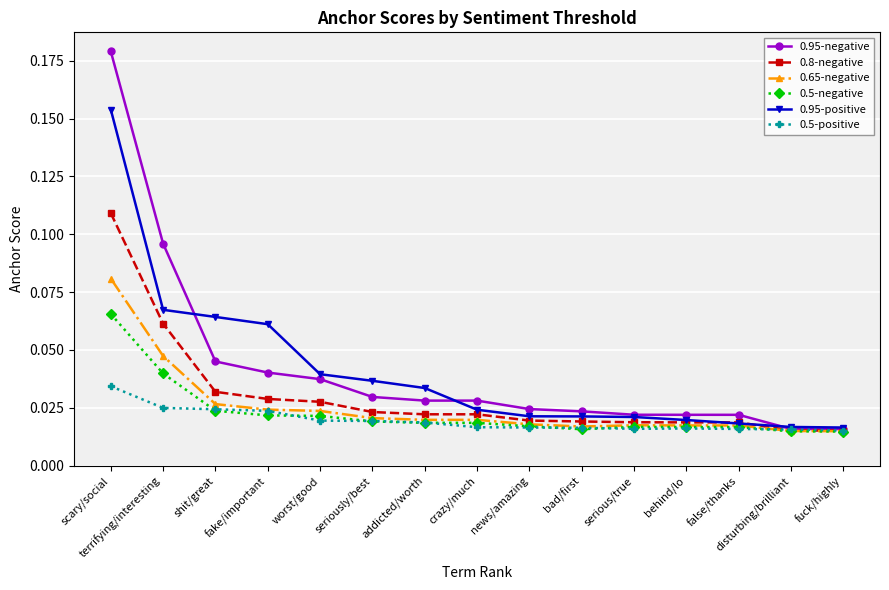

Does the chart have visible grid lines?

Yes